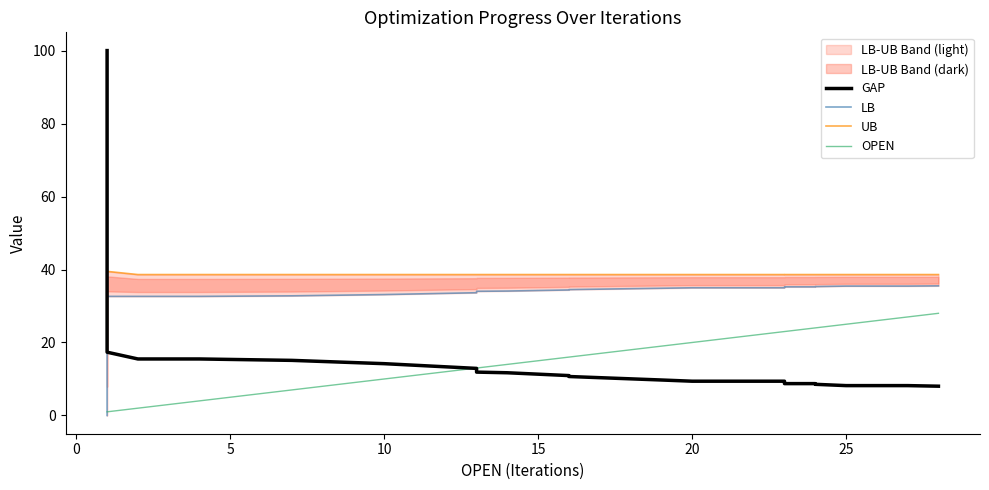

Reading right to left, transcribe all the data shown in this chart.

GAP: 8.0	8.2	8.2	8.5	8.7	8.7	9.4	9.4	9.7	10.7	10.9	11.7	11.9	12.9	14.2	15.1	15.5	15.5	17.3	100.0
LB: 35.5	35.5	35.5	35.3	35.2	35.2	35.0	35.0	34.9	34.5	34.4	34.1	34.0	33.6	33.1	32.8	32.6	32.6	32.6	0.0
UB: 38.6	38.6	38.6	38.6	38.6	38.6	38.6	38.6	38.6	38.6	38.6	38.6	38.6	38.6	38.6	38.6	38.6	38.6	39.5	39.5
OPEN: 28.0	27.0	25.0	24.0	24.0	23.0	23.0	20.0	19.0	16.0	16.0	14.0	13.0	13.0	10.0	7.0	4.0	2.0	1.0	1.0